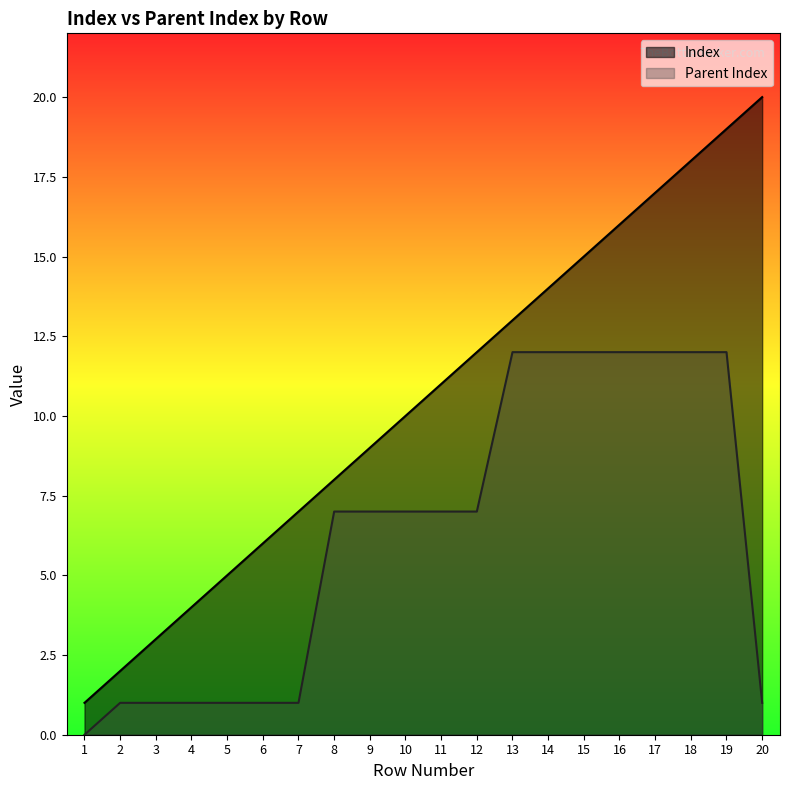

List the series in order of their peak value, lowest first.

Parent Index, Index